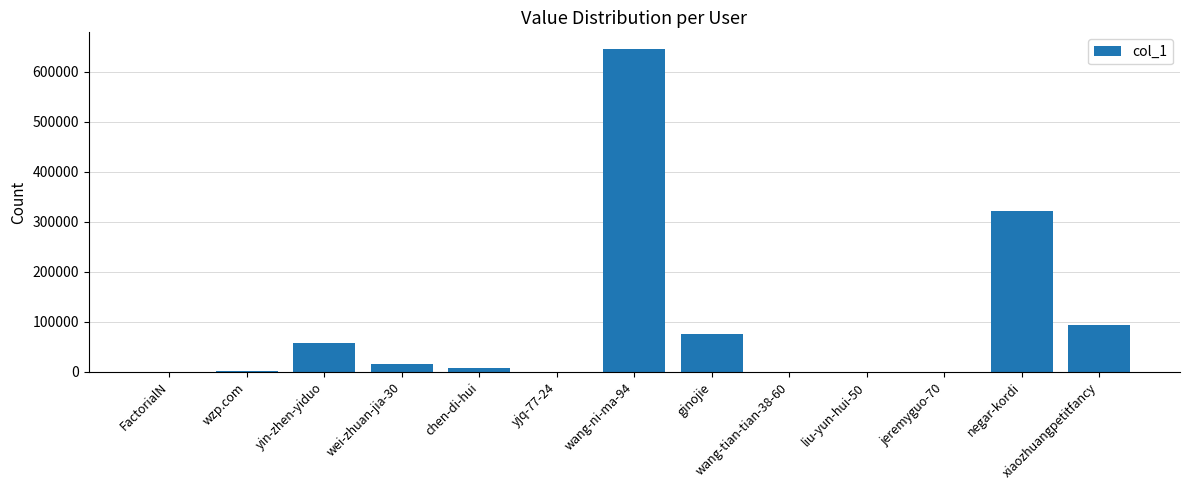

Which label corresponds to the largest value in the chart?

wang-ni-ma-94